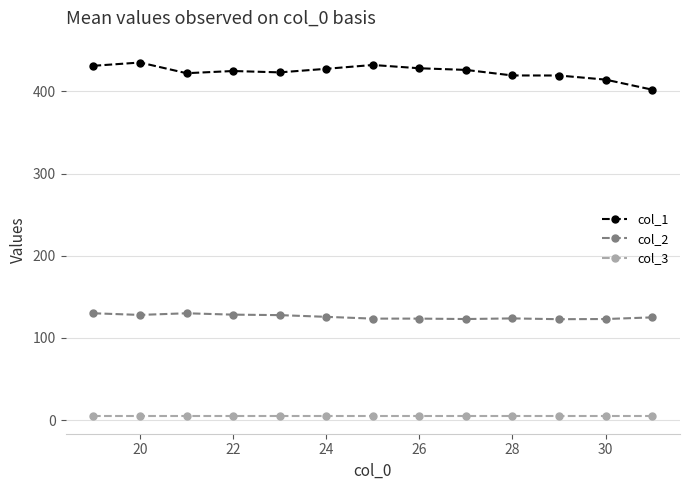

Which series has the largest total across all categories?

col_1